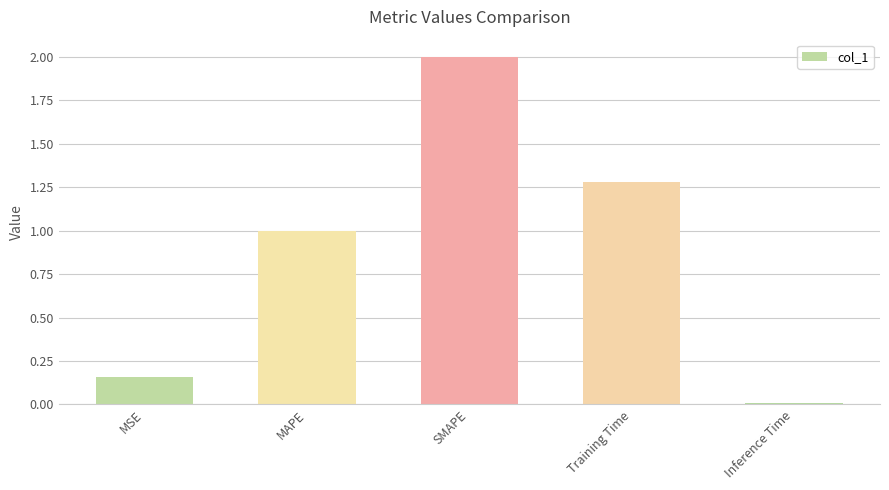

What position from the left is MSE?

1